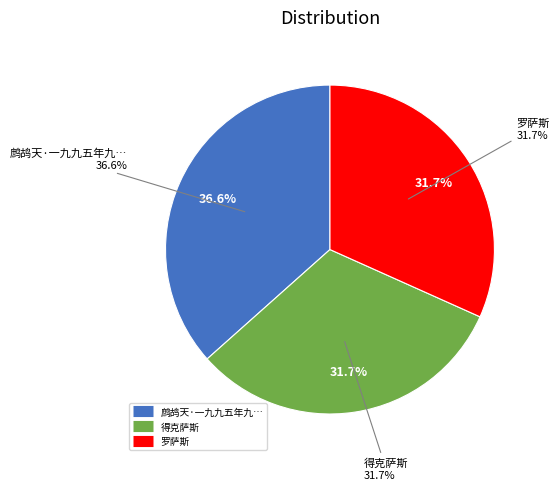

Do 鹧鸪天·一九九五年九月自堪萨斯移居路易安纳州，临行口占小令，辞别堪庐绿圃花木禽虫 and 罗萨斯 together represent more than half of the pie?

Yes